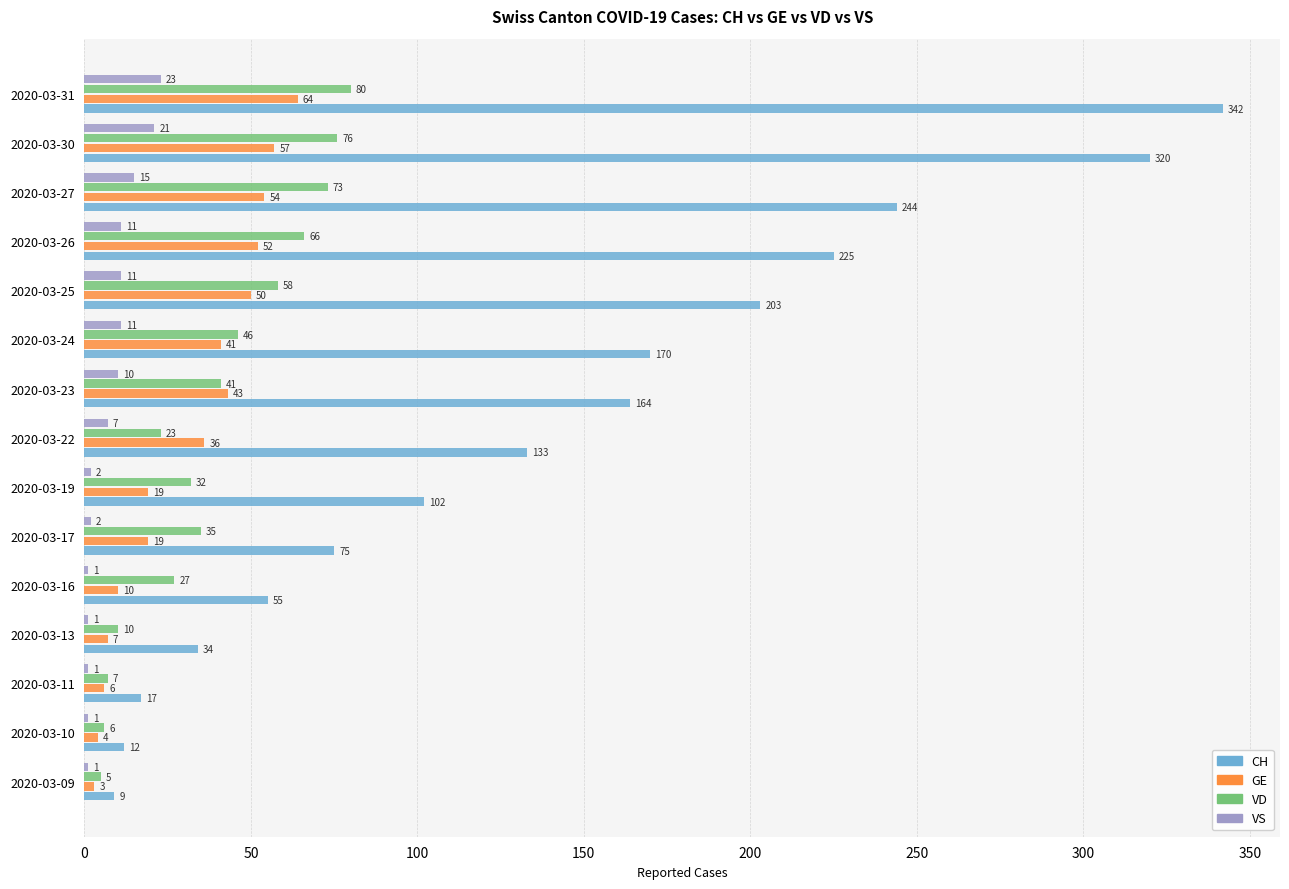

How many categories are shown in the chart?

15